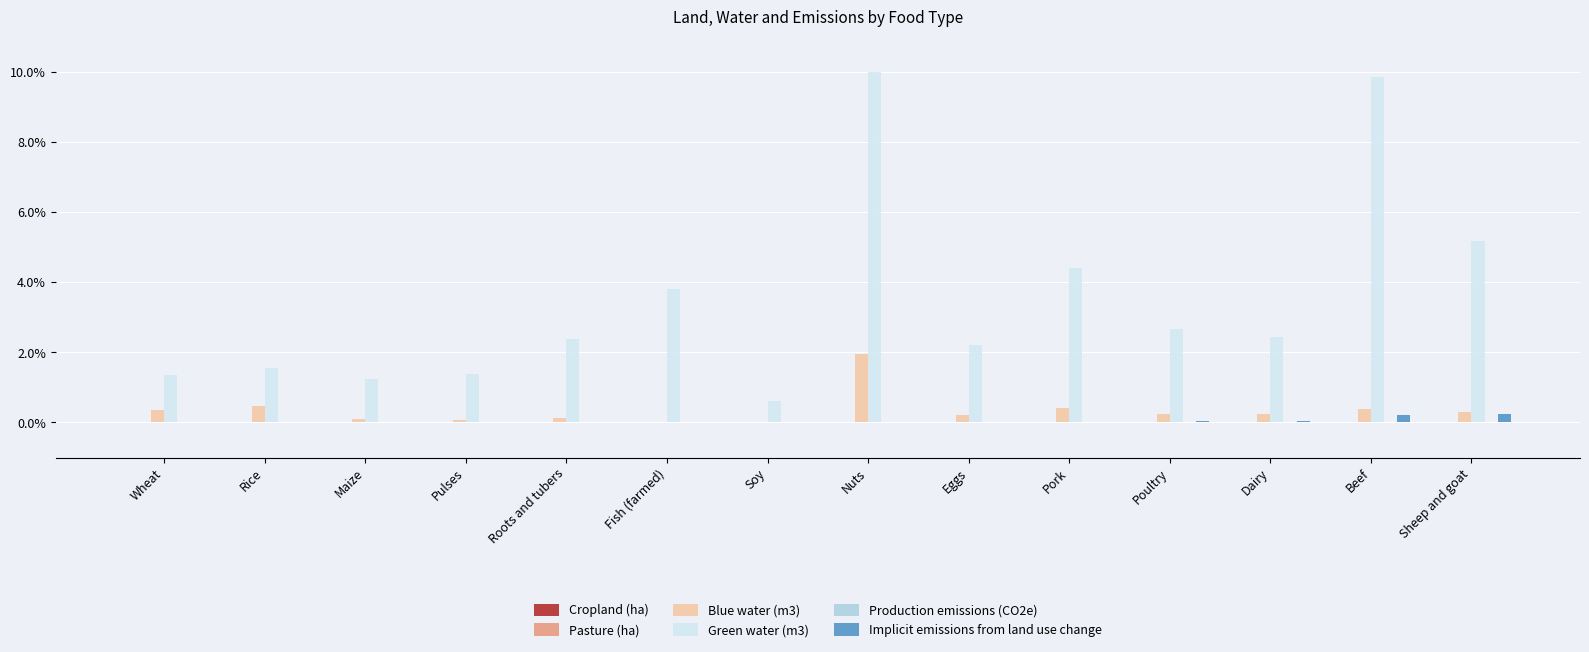

What is the maximum value shown in the chart?

10.0